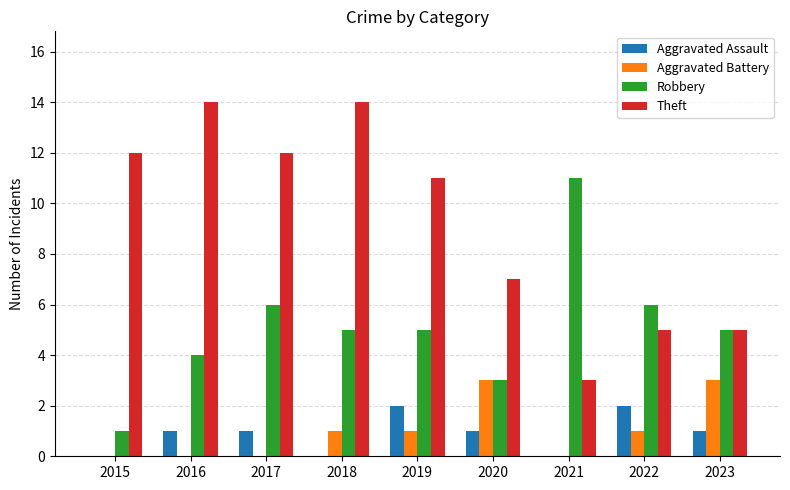

At which label does Theft first exceed 11?

2015